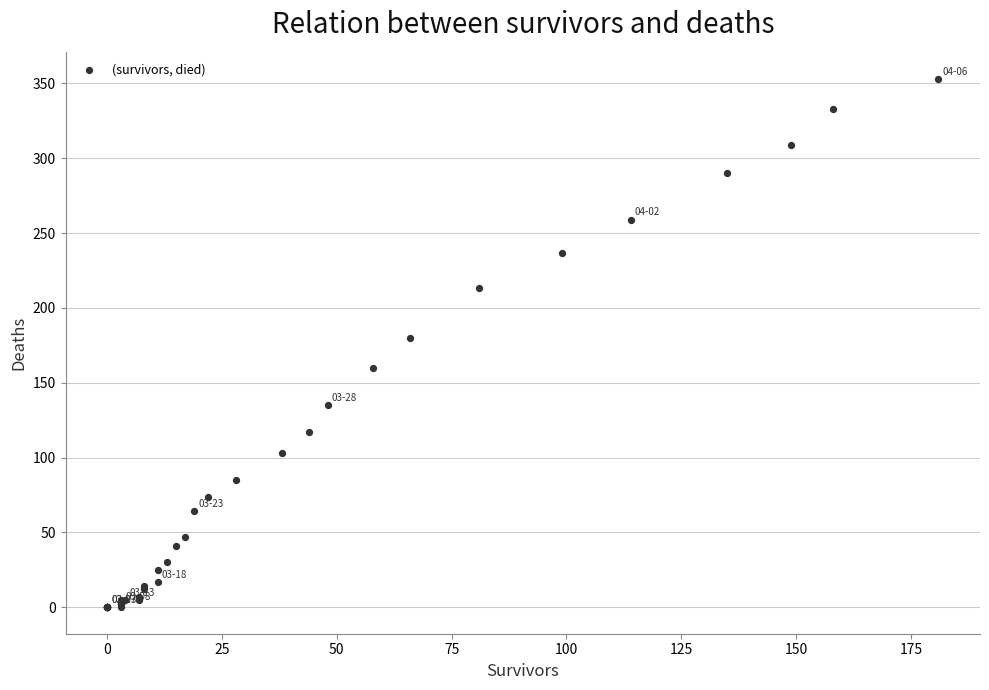

What Y value in the scatter plot is closest to 176?

180